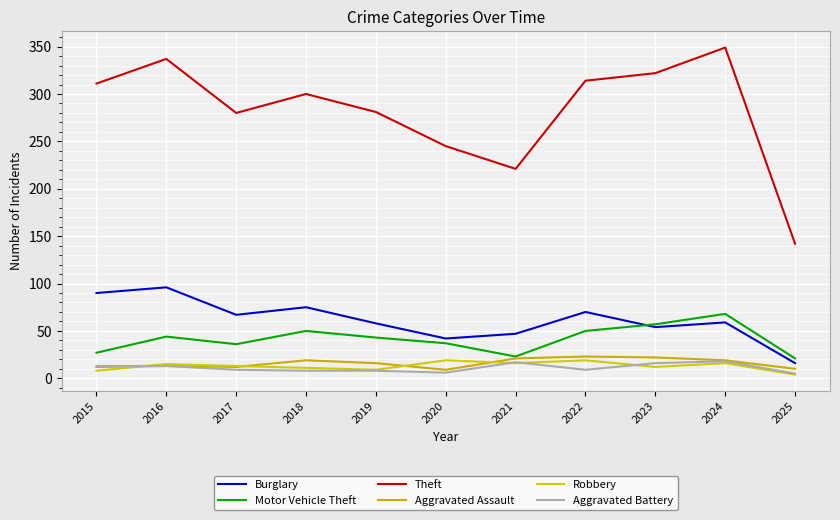

What is the sum of all Aggravated Assault values?

176